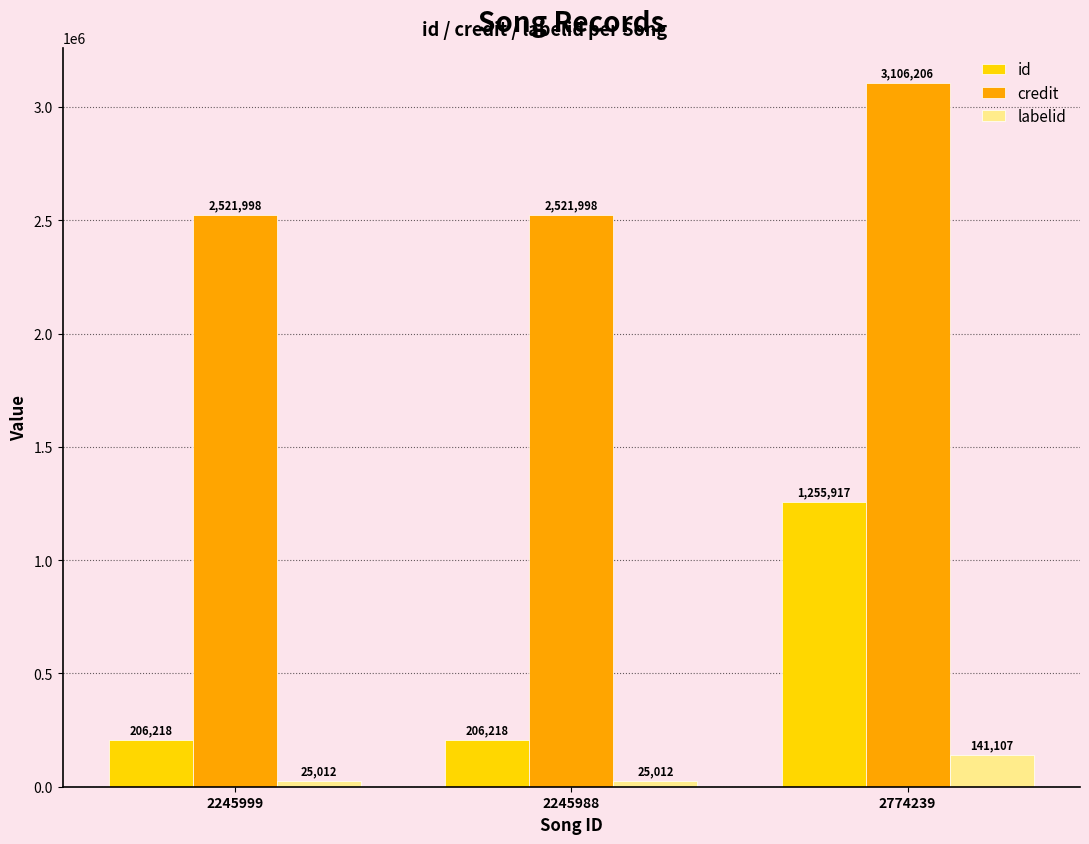

Which series changed the most between 2245988 and 2774239?

id